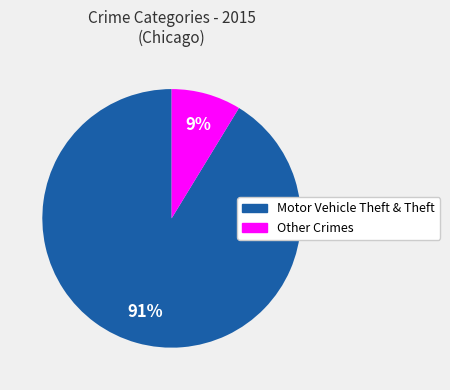

Combined, do Other Crimes and Motor Vehicle Theft & Theft account for over 50%?

Yes